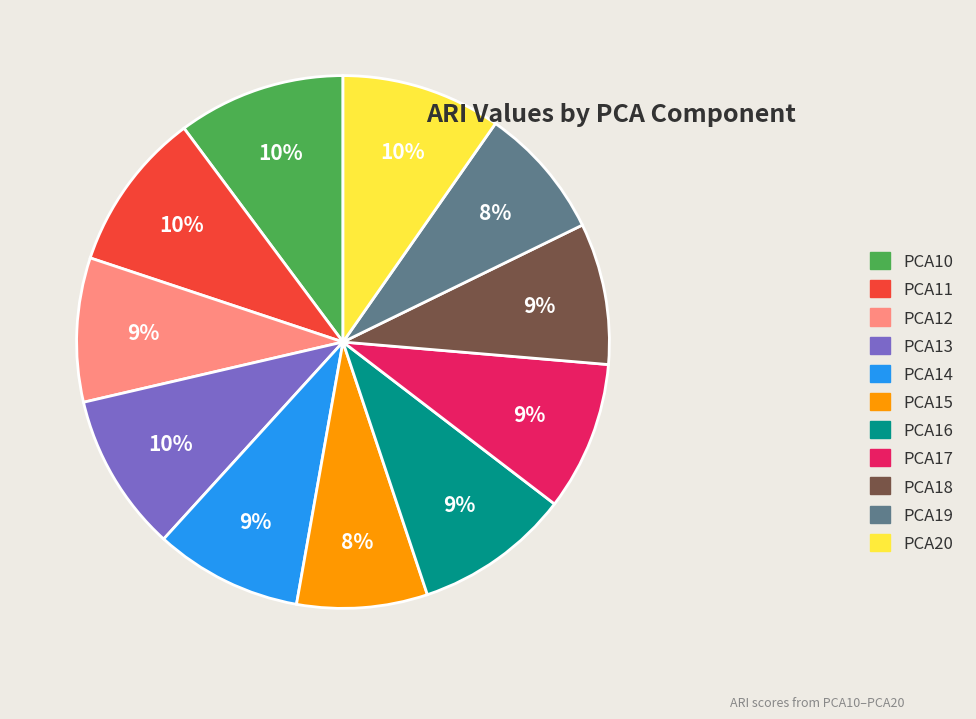

To the nearest percent, what portion does PCA13 represent?

10%